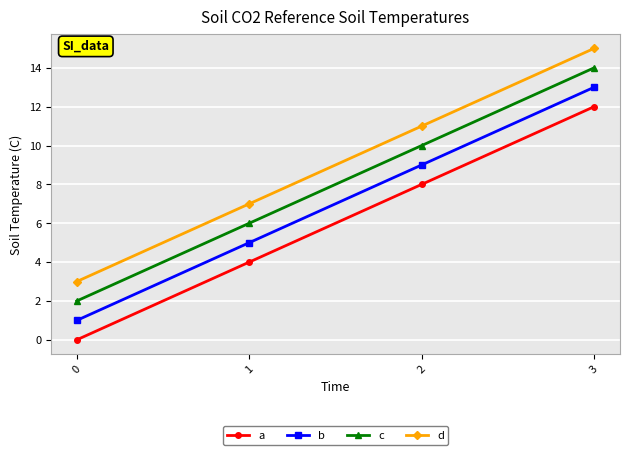

True or false: b has more than 2 points higher than both neighbors.

False